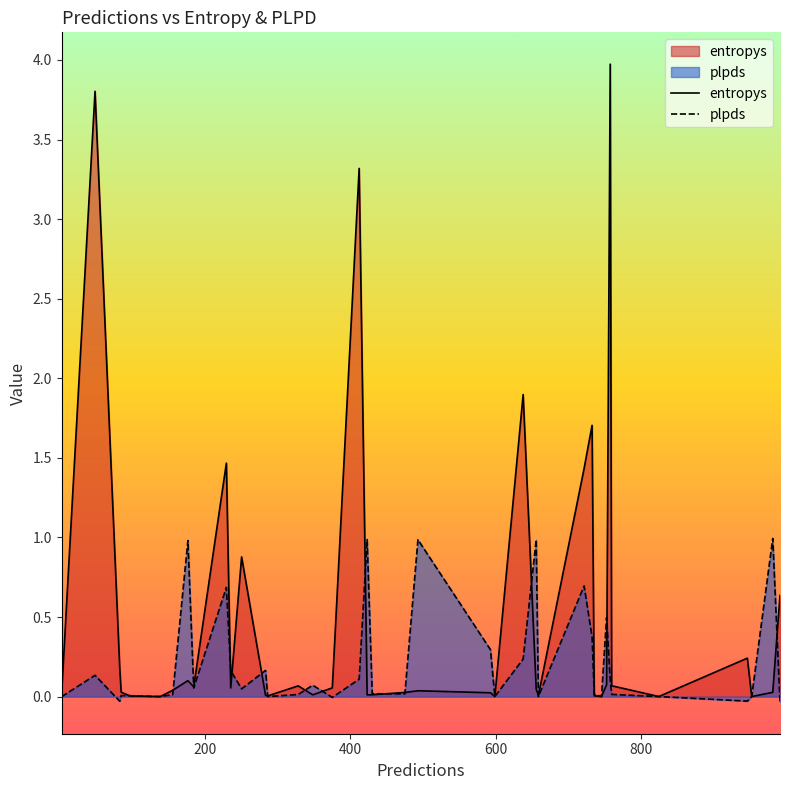

What is the maximum value shown in the chart?

4.0